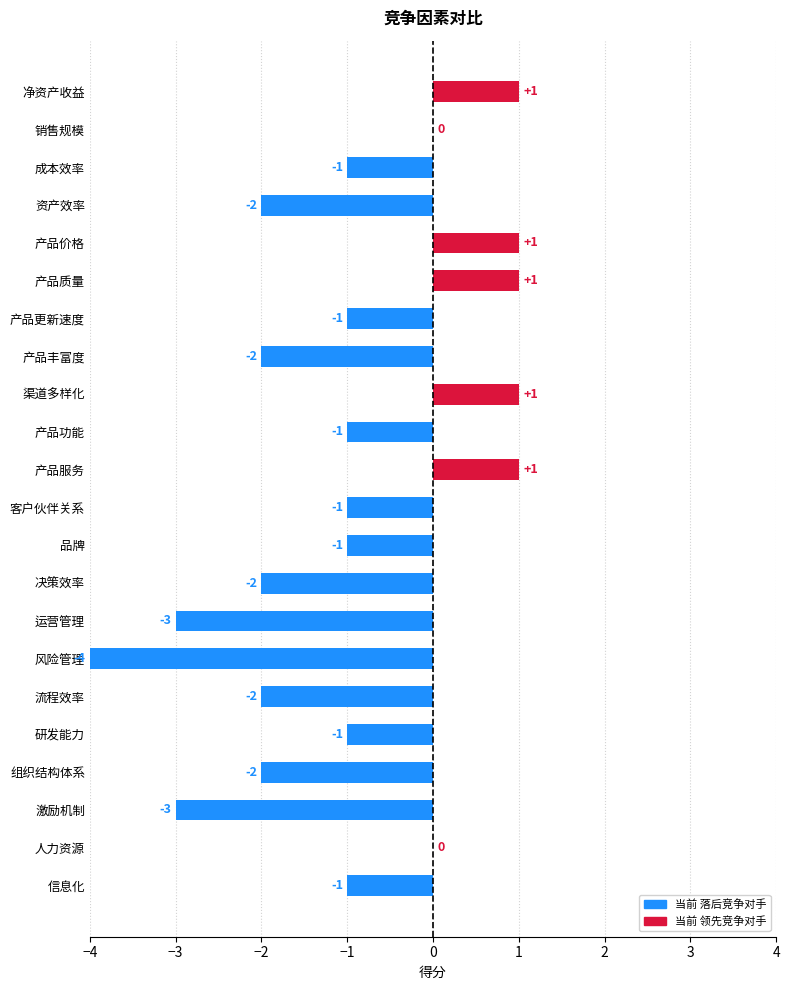

What is the change in value from 组织结构体系 to 净资产收益?

+3